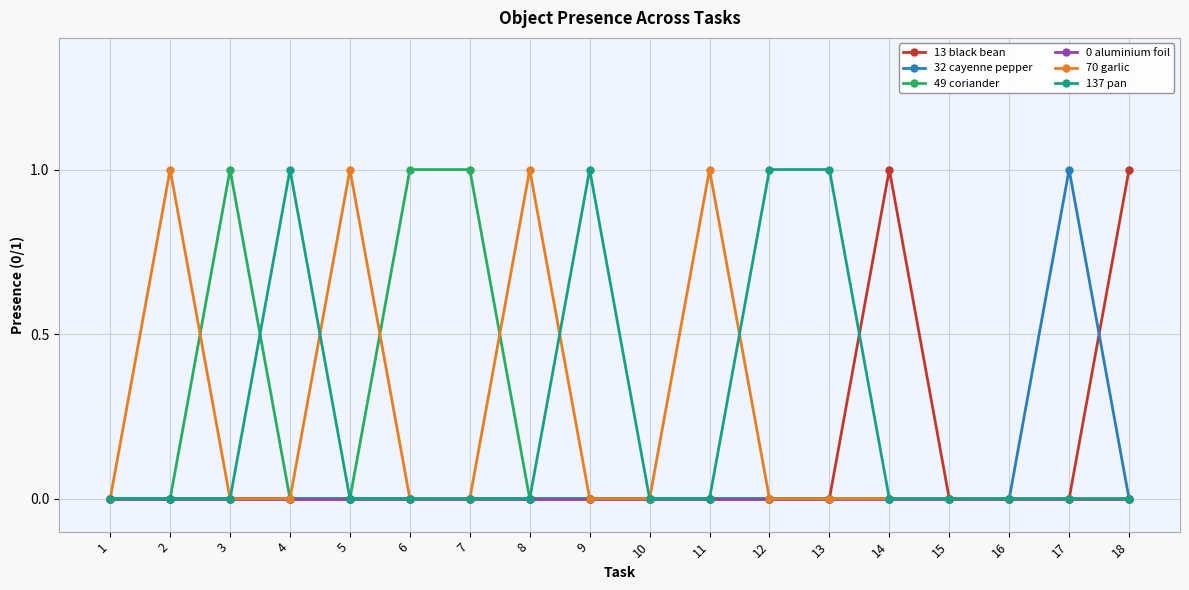

Is it true that 70 garlic equals 0 at 16?

True